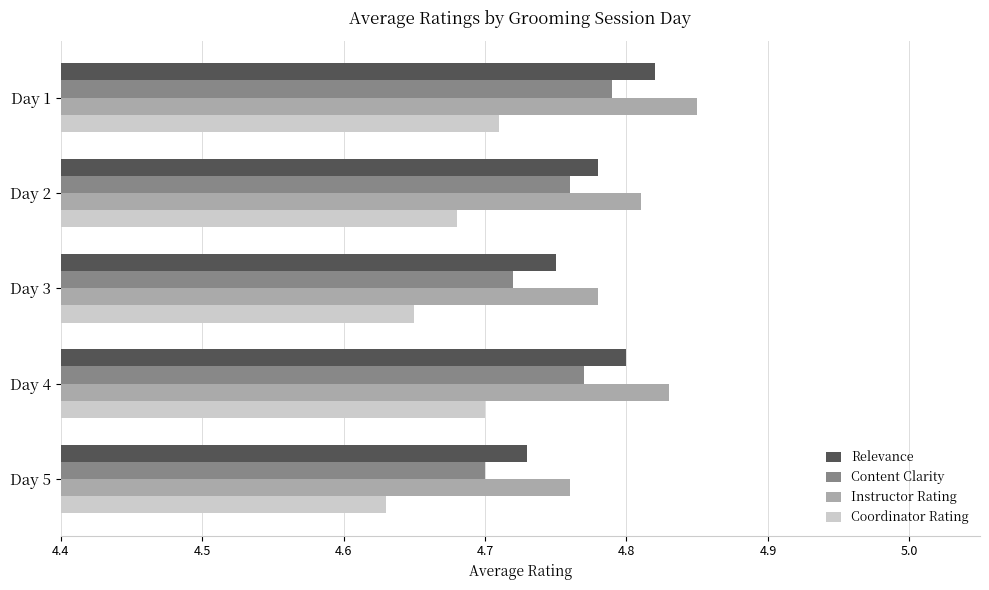

Is it true that Content Clarity equals 4.8 at Day 2?

True